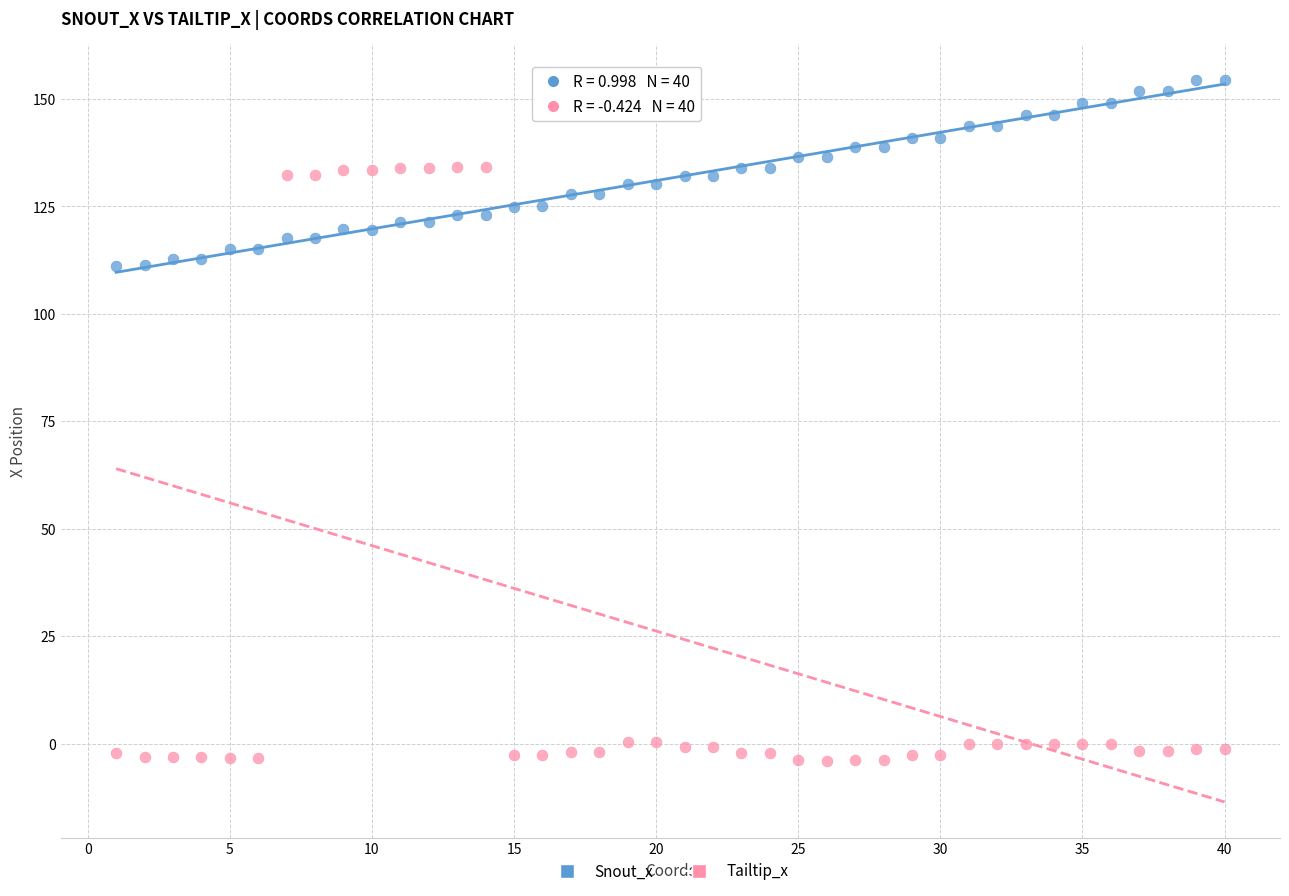

What are all the series names shown in the legend?

Snout_x, Tailtip_x